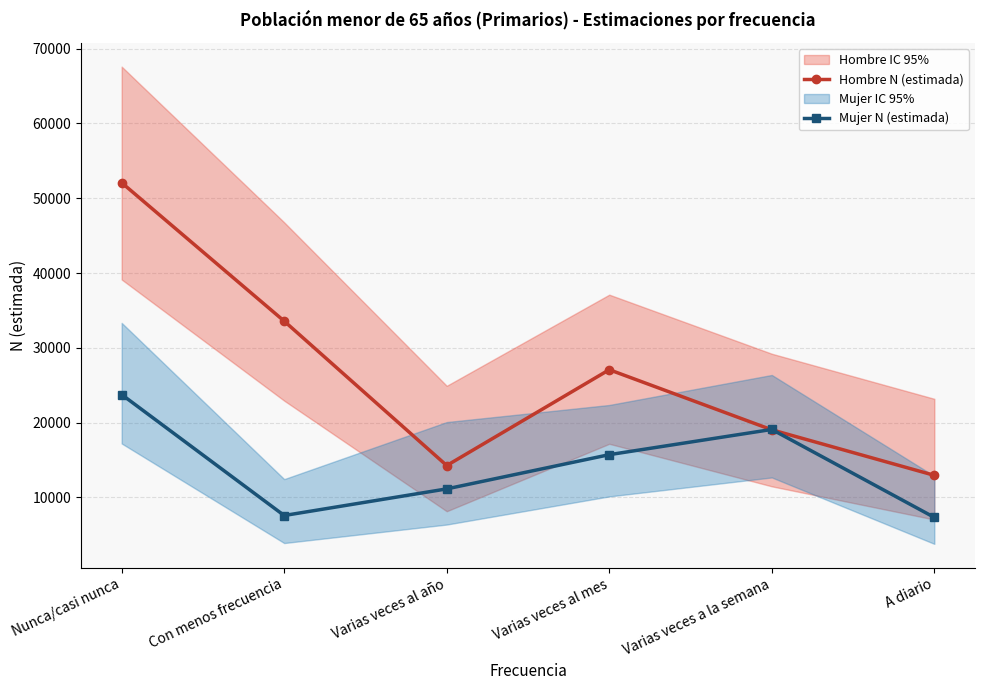

Is this an area chart (filled region under the line)?

No